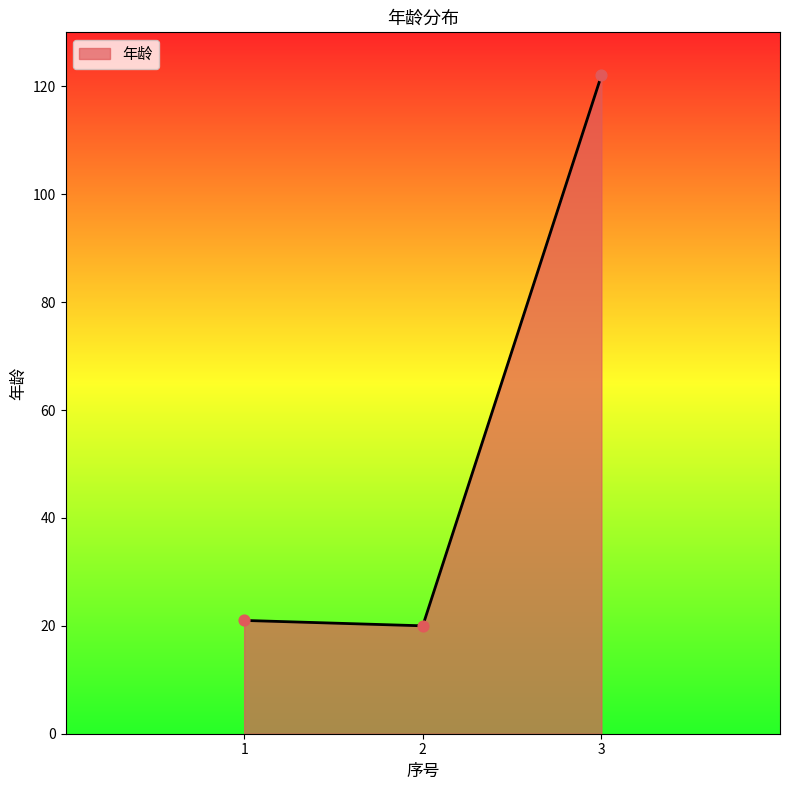

Approximately how many times larger is the value at 3 compared to 2?

6.1